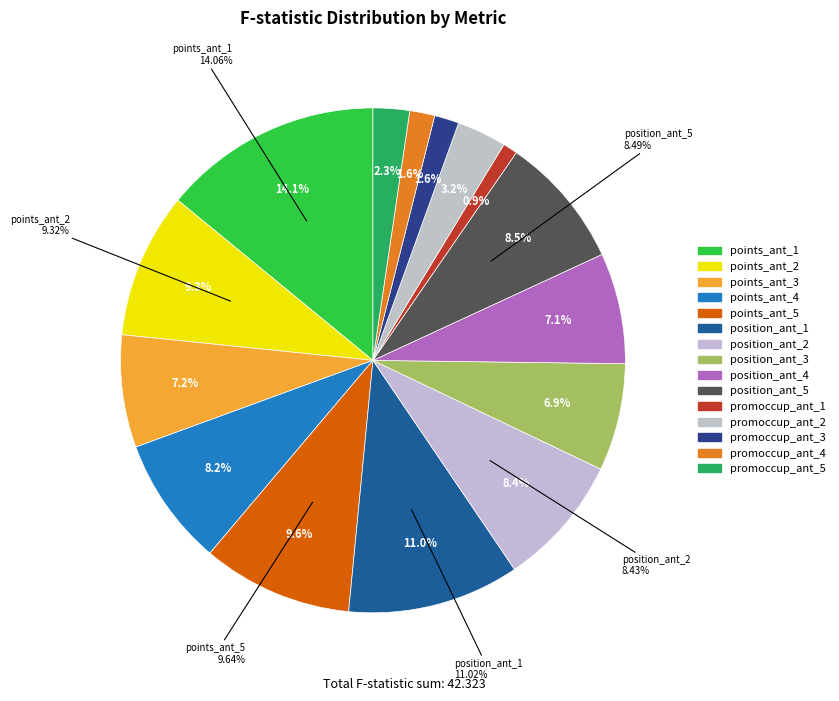

How many slices are in this pie chart?

15